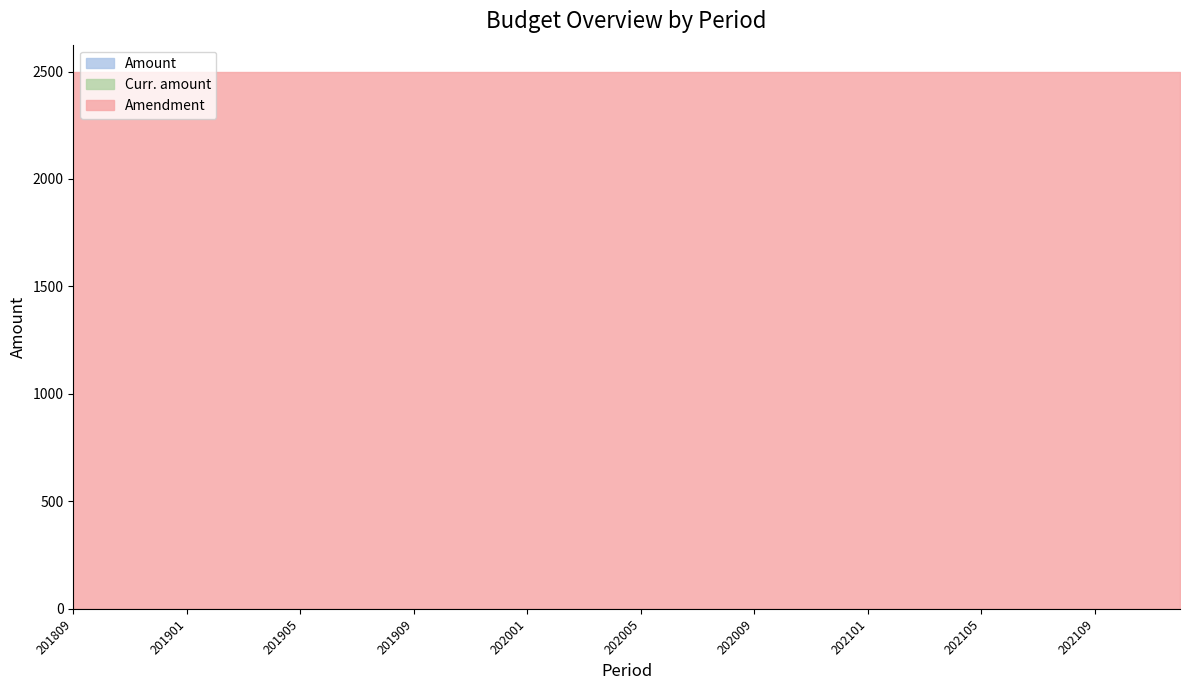

At which label is Amount closest to 0?

201809